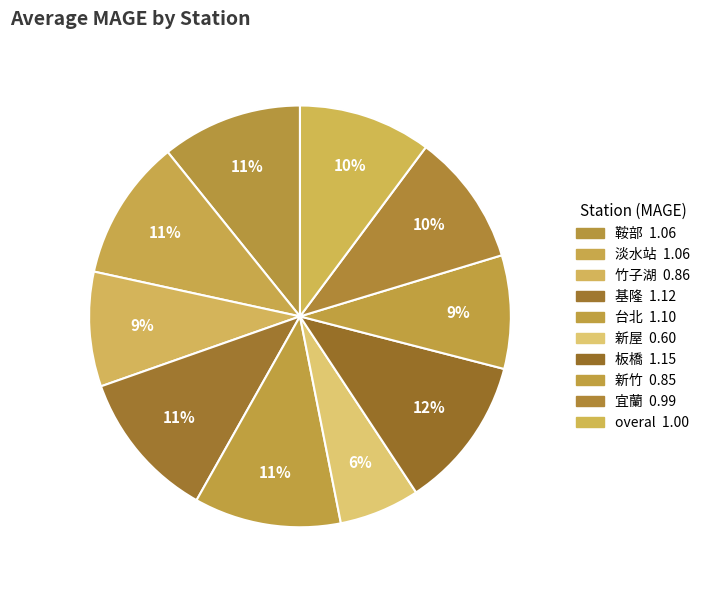

Count the number of slices in the pie.

10